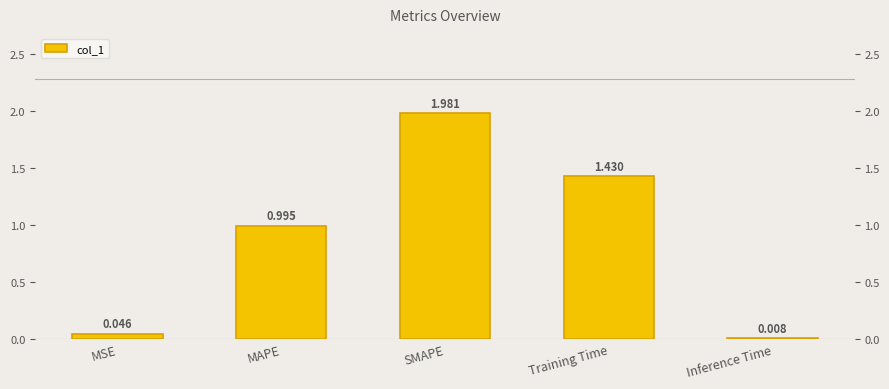

Which has a higher value, SMAPE or Inference Time?

SMAPE